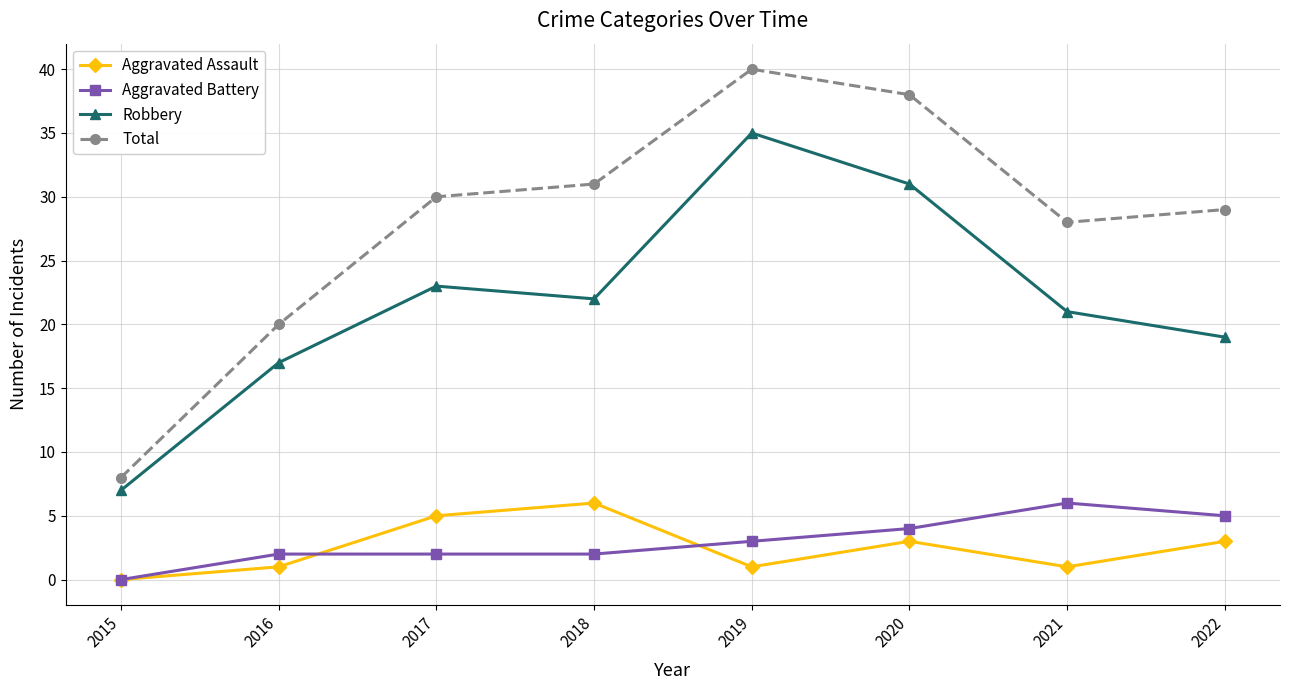

Which series has the widest spread of values?

Total